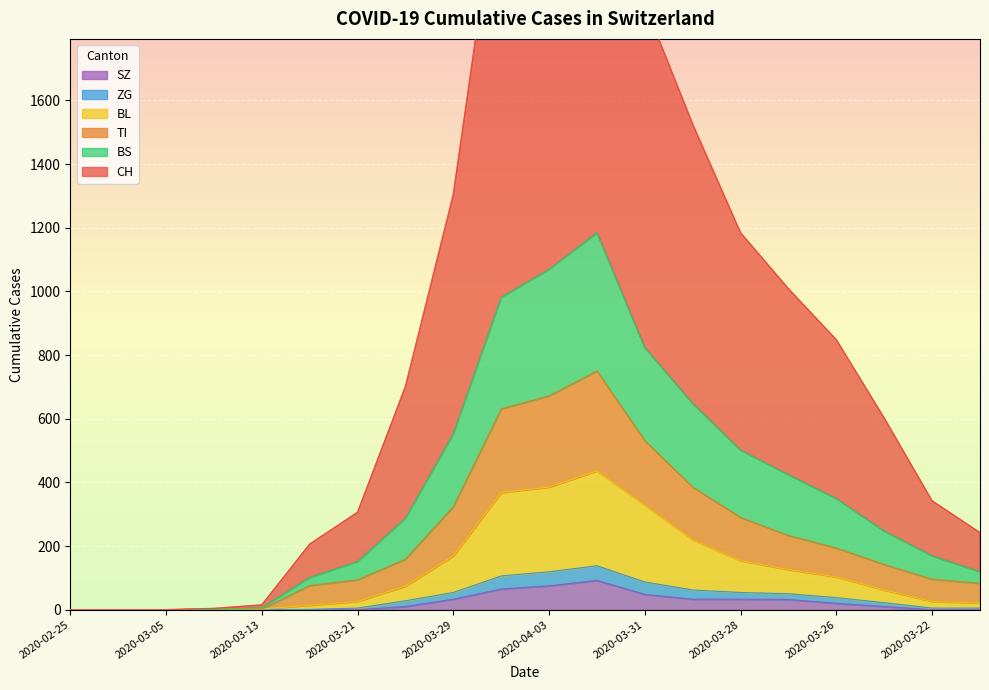

What is the greatest value displayed?

2814